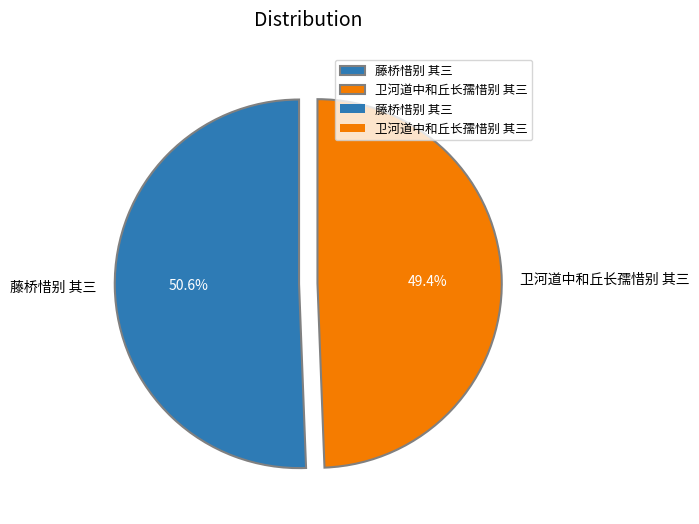

Is it true that 藤桥惜别 其三 is 41% of the pie?

False